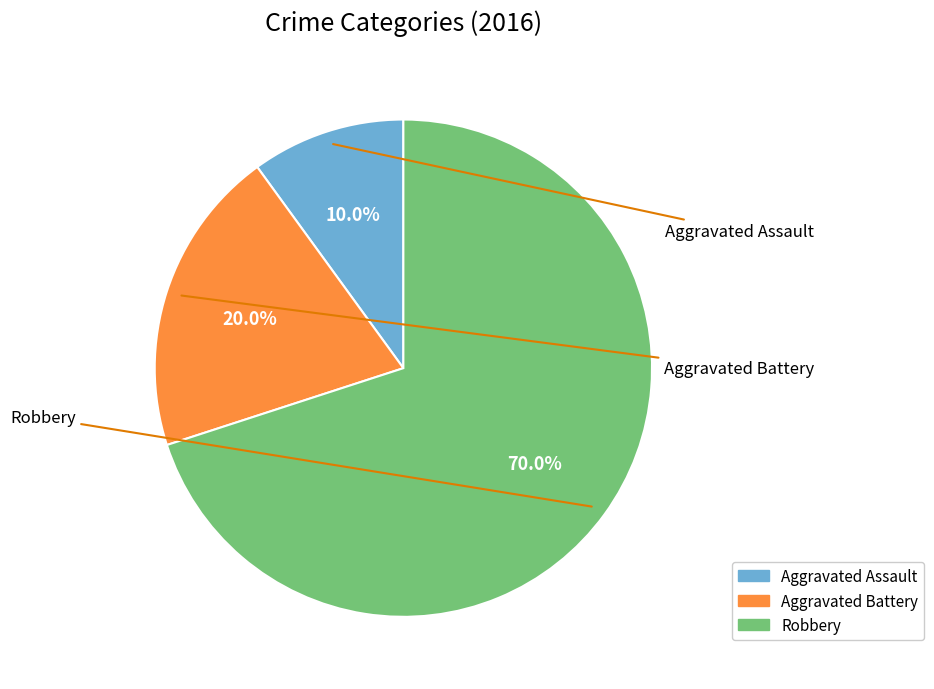

How many slices are in this pie chart?

3